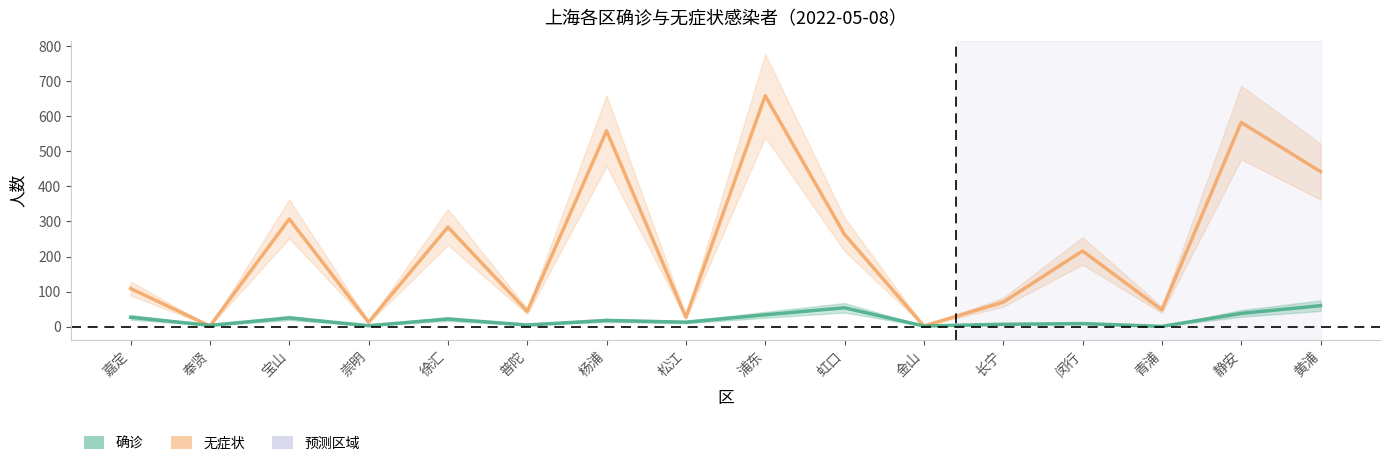

What value does the 无症状 series have at 长宁?

70